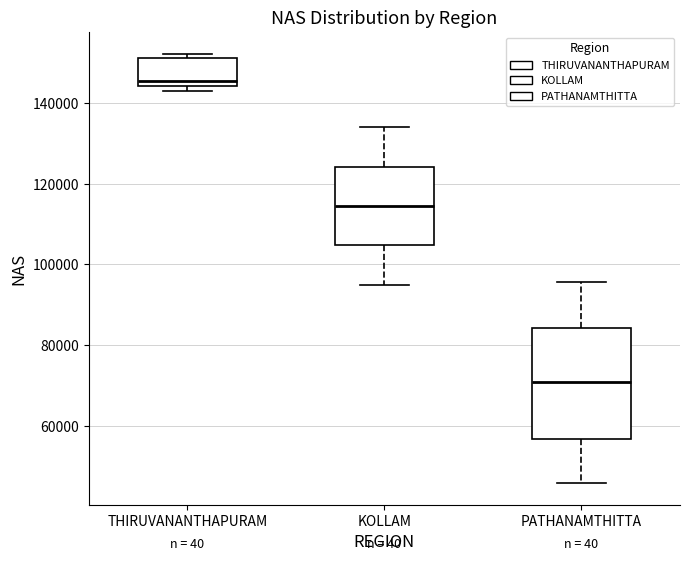

Reading left to right, transcribe this box plot: for each box, give where its median line is, the range the box spans, and where its two whiskers end, as read against the y-axis. The values are not printed on the chart, so give them approximately, as read against the axis.

THIRUVANANTHAPURAM: median 146000, box 144000 to 152000, whiskers 144000 (just below the box's lower edge) to 152000 (just above the box's upper edge)
KOLLAM: median 114000, box 104000 to 124000, whiskers 96000 to 134000
PATHANAMTHITTA: median 70000, box 56000 to 84000, whiskers 46000 to 96000